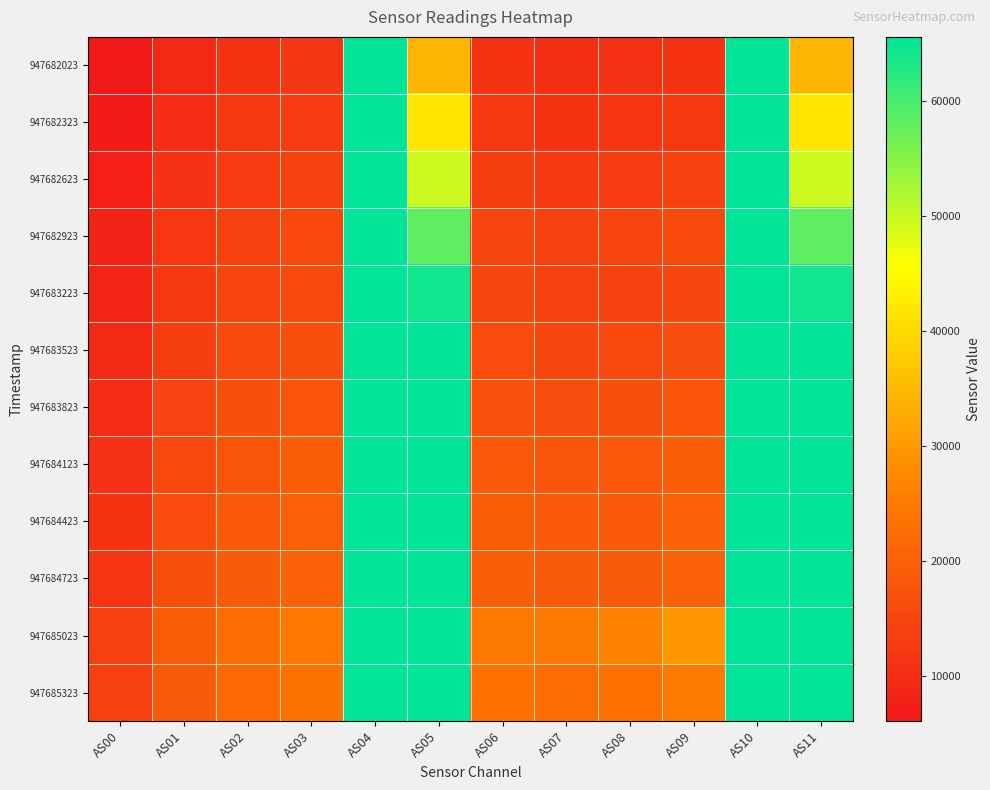

At which category is the sum across all series the highest?

AS04